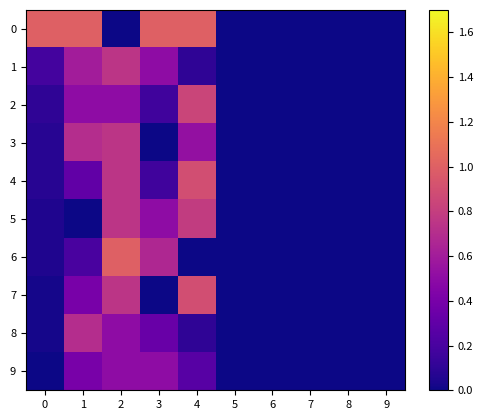

How many categories are shown in the chart?

10